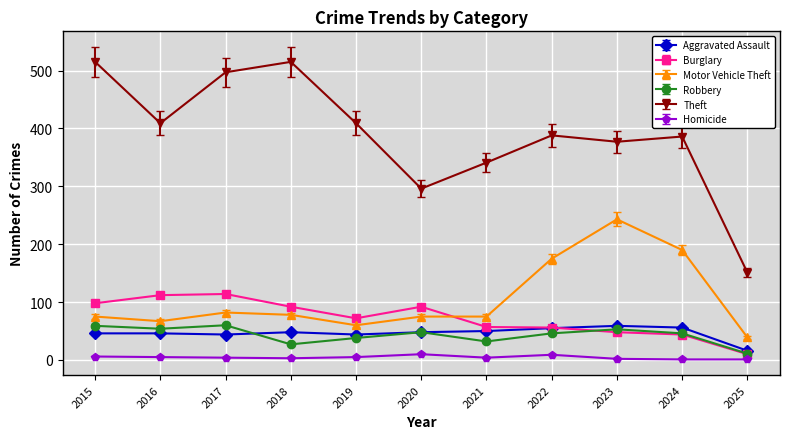

At which label does Robbery first exceed 46?

2015